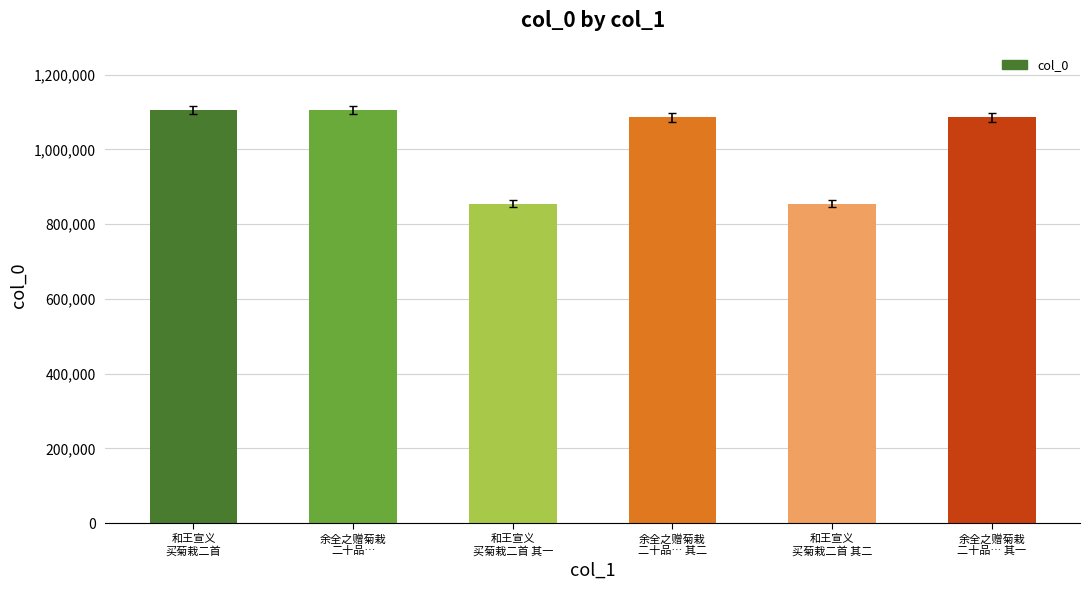

What is the greatest value displayed?

1105642